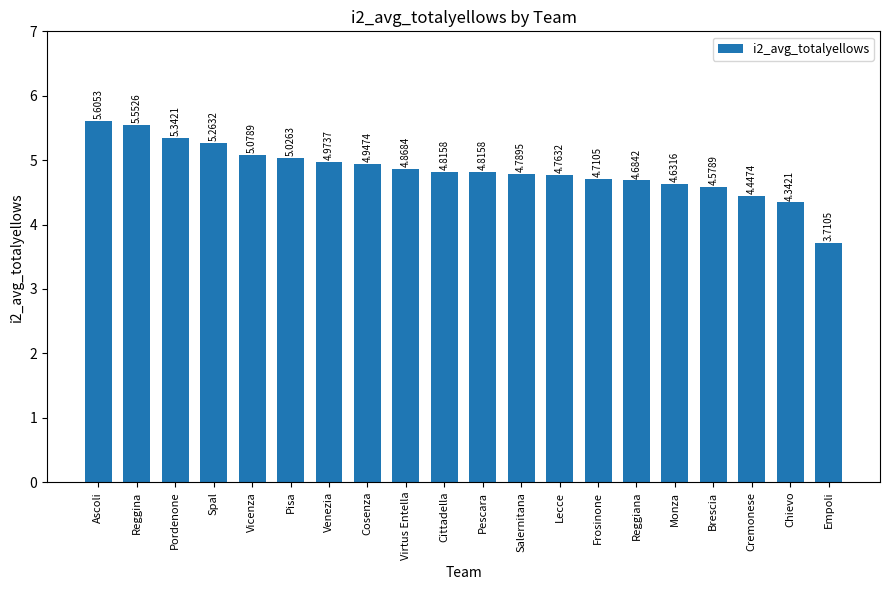

What is the sum of all values?

96.9